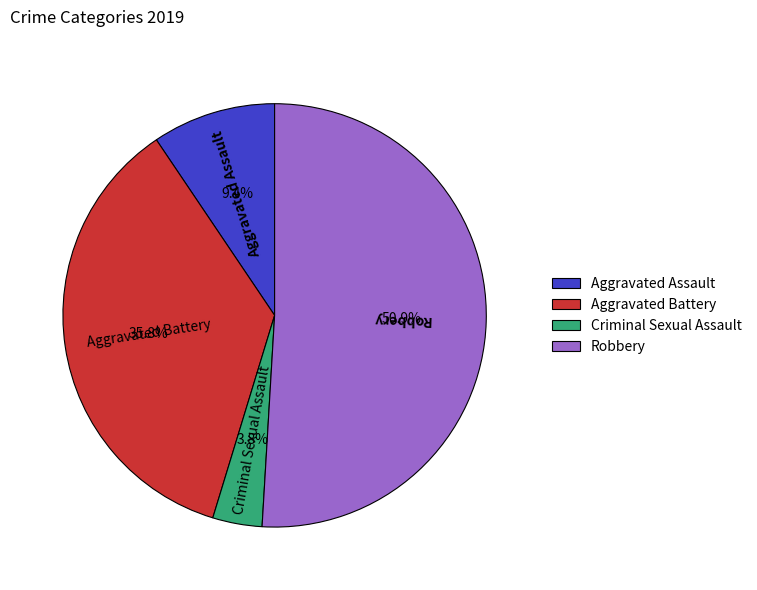

Approximately how many times larger is the value at Robbery compared to Aggravated Battery?

1.4